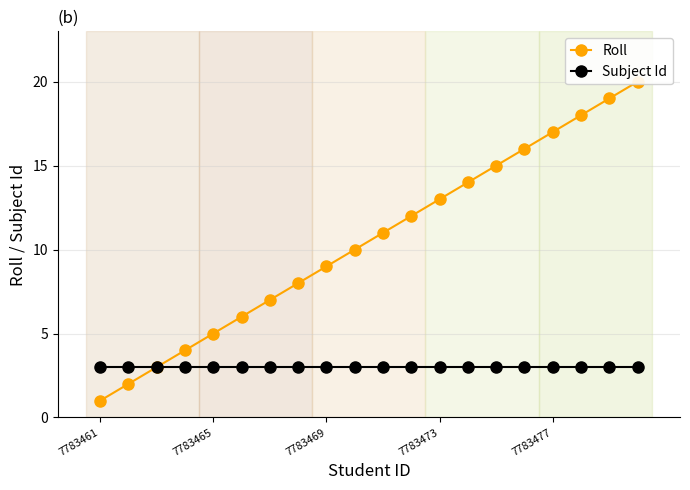

How many data points does each series have?

20